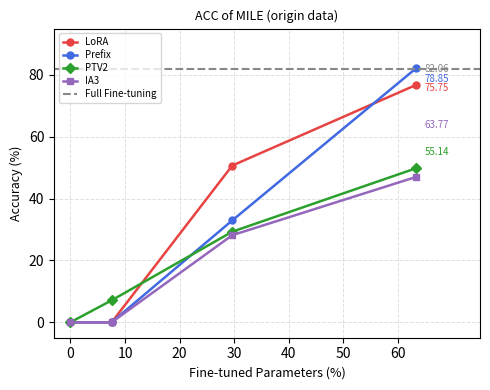

True or false: Prefix has more than 0 interior local peaks.

False